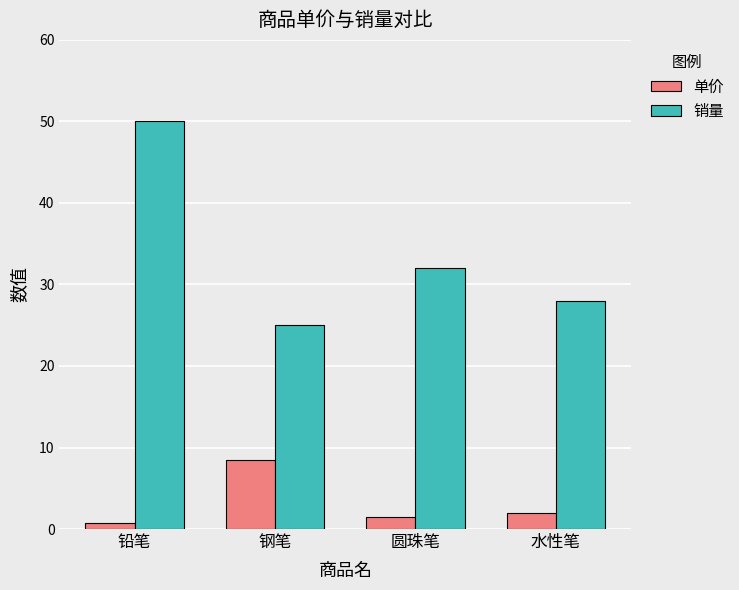

Which category has the lowest value across all series?

铅笔